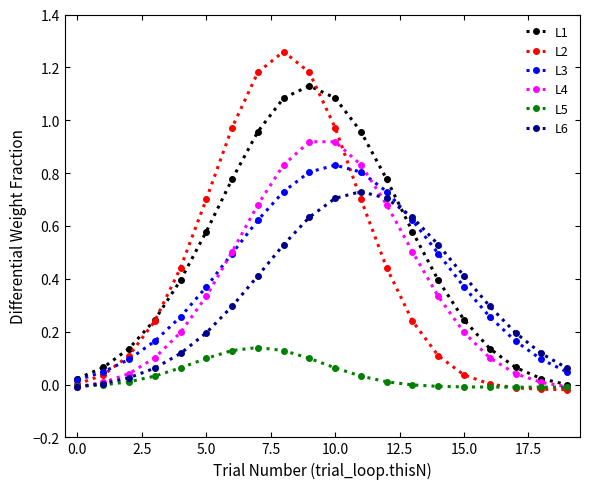

Which series has the largest total across all categories?

L1